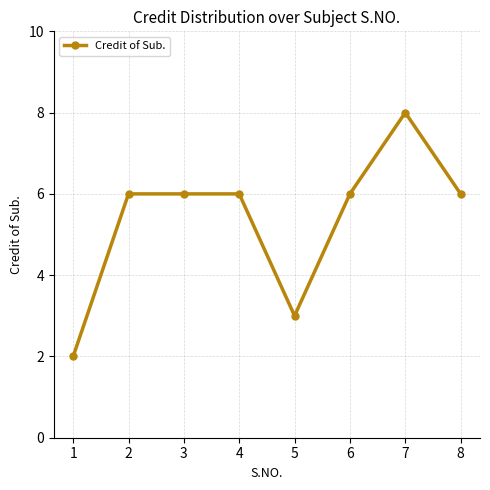

Is it true that the value at 8 is 4?

False